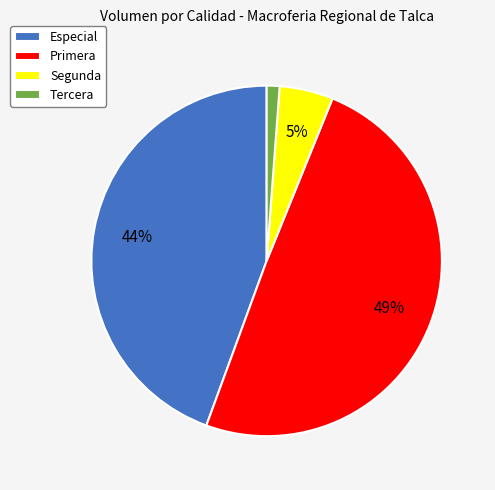

Is there a majority slice in this chart?

No